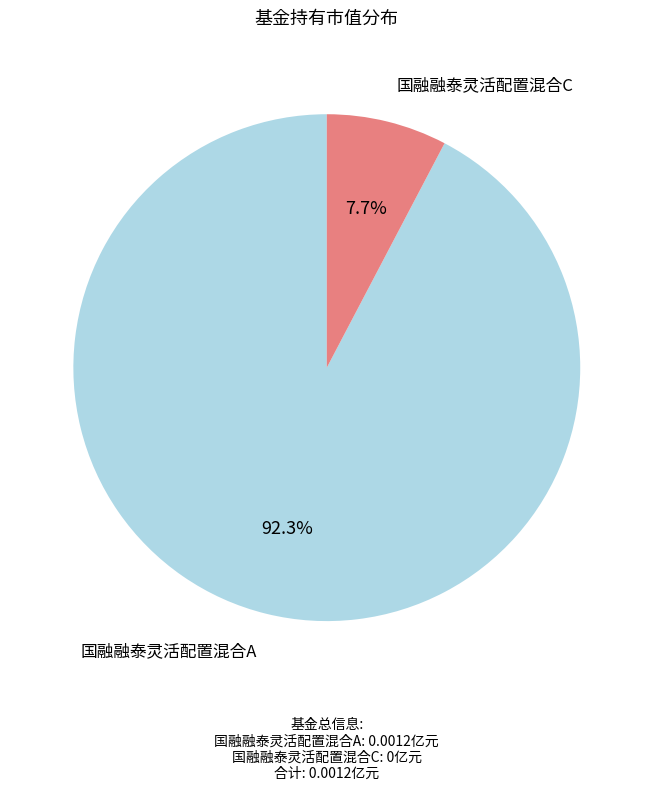

Does any single category account for the majority?

Yes